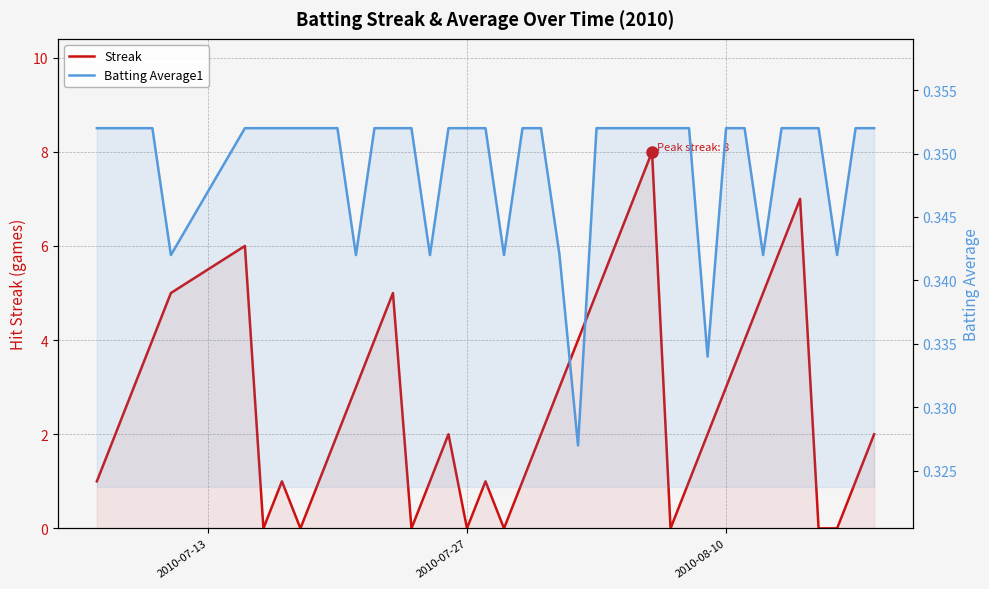

Is the value of Batting Average1 at 13 greater than the value of Streak at 11?

No